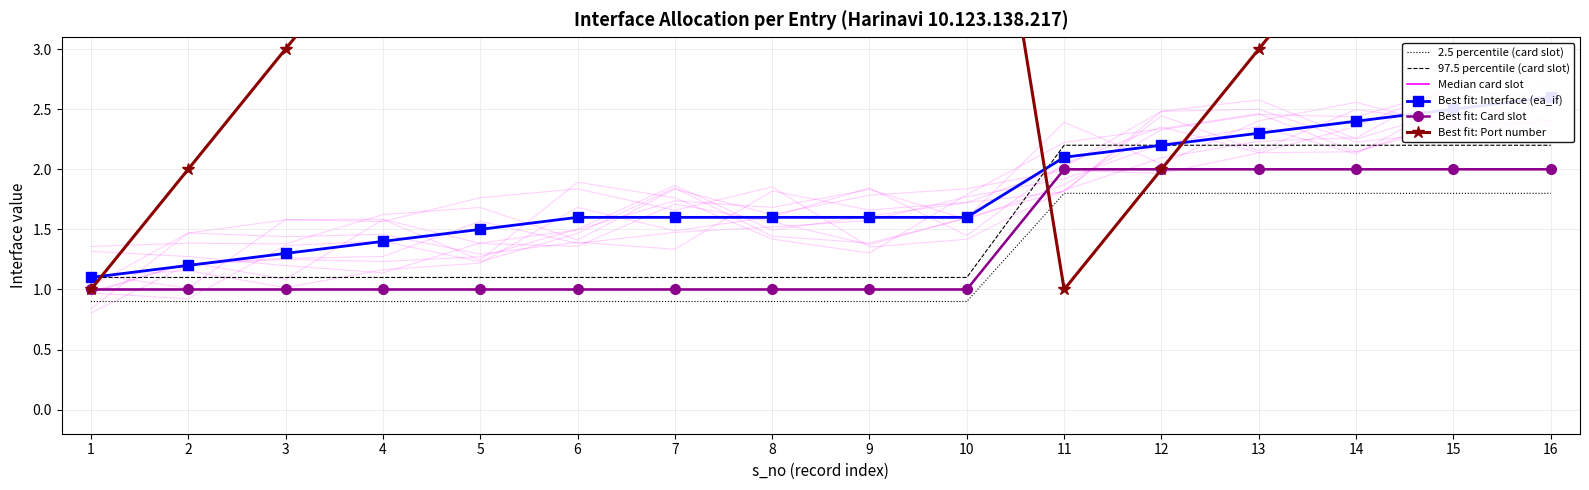

What is the sum of all 97.5 percentile (card slot) values?

24.2